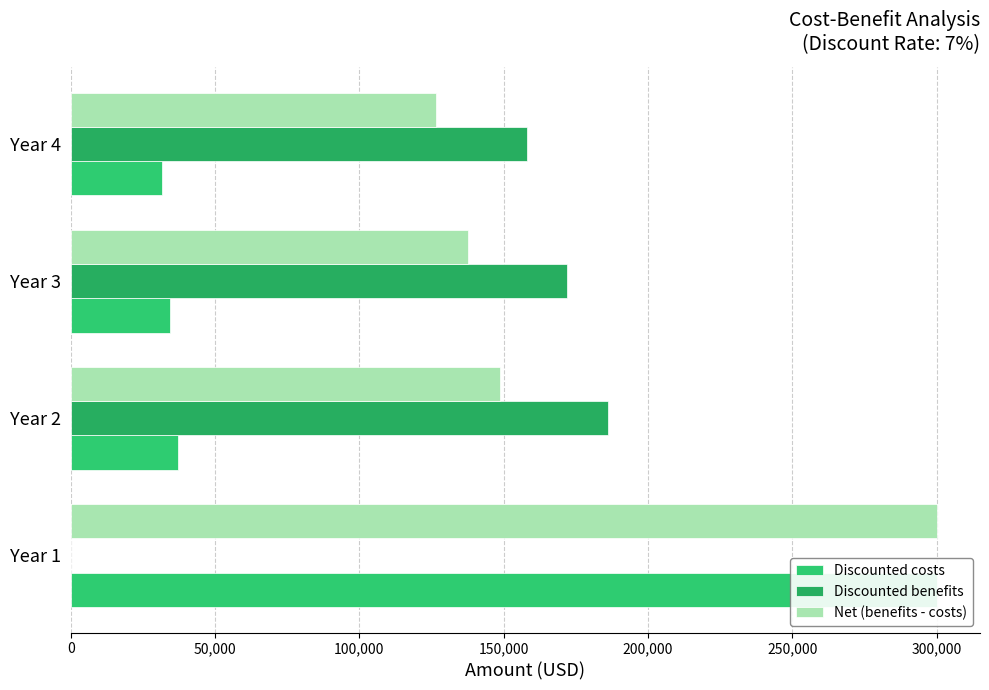

How many data points in Net (benefits - costs) are above 148800?

1